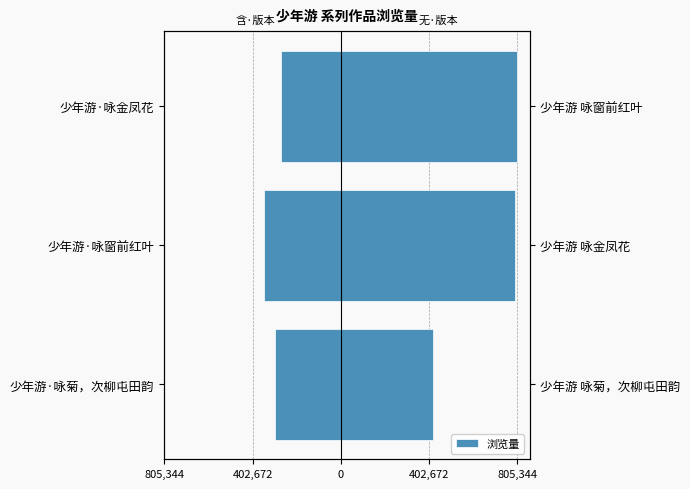

What position from the left is 少年游·咏金凤花?

3